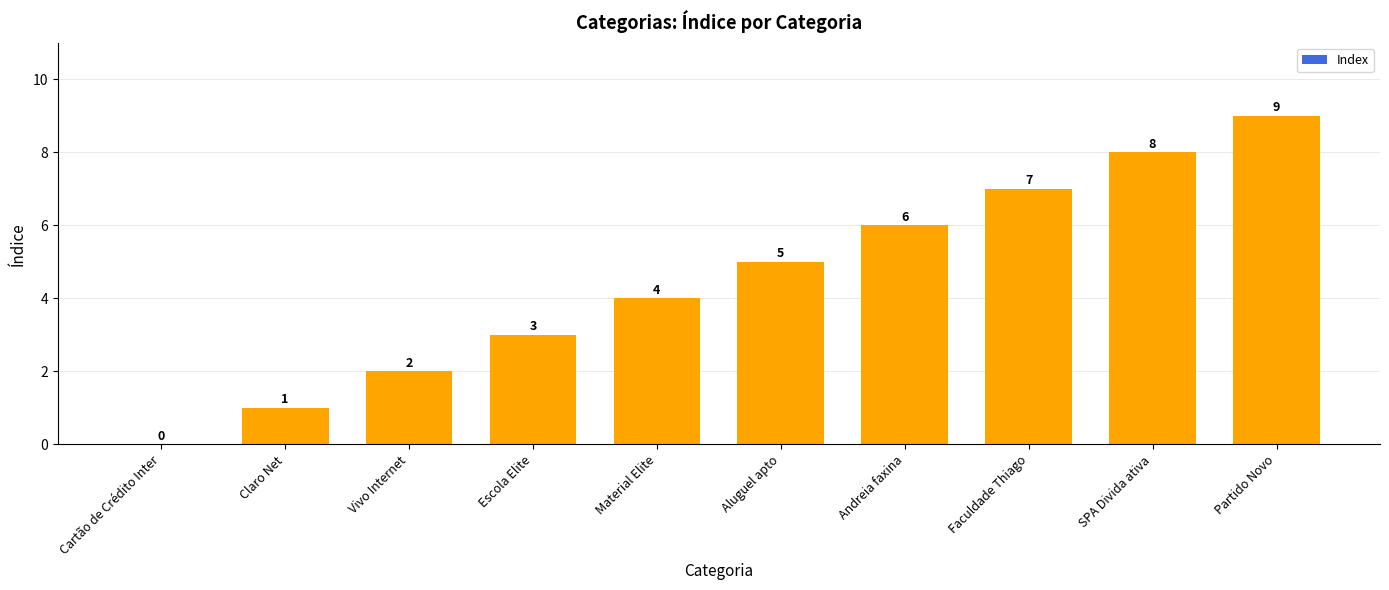

Approximately how many times larger is the value at Claro Net compared to Faculdade Thiago?

0.1